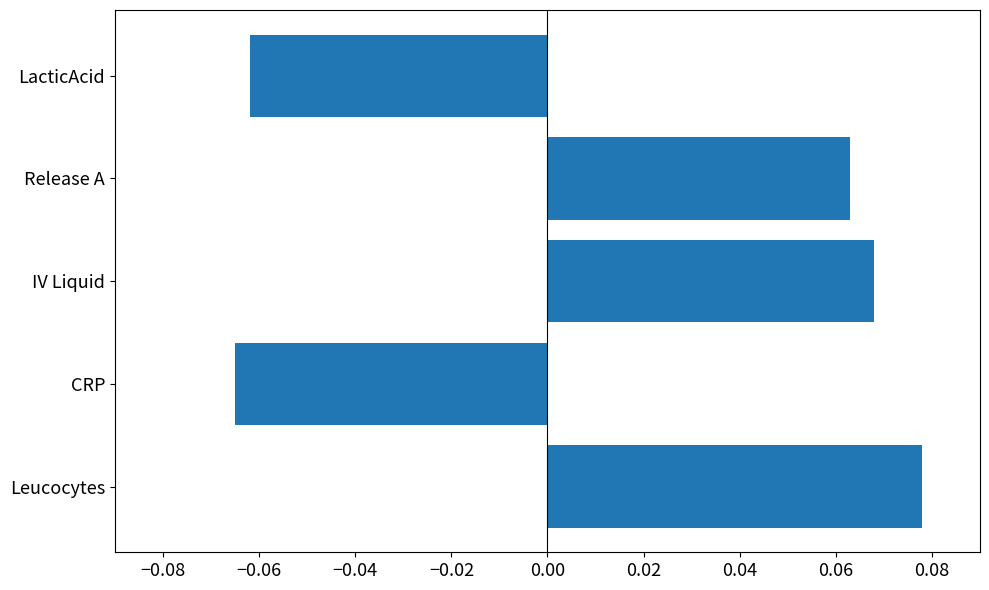

At which category does the chart reach its peak across all series?

Leucocytes